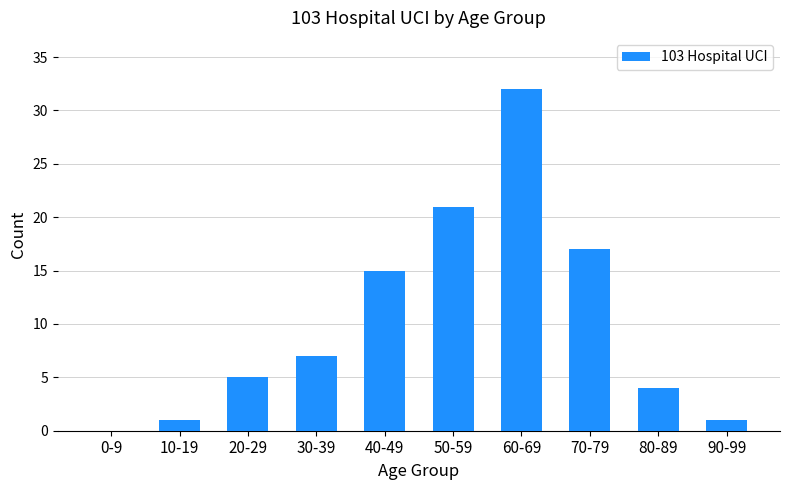

What is the difference between the values at 60-69 and 30-39?

25